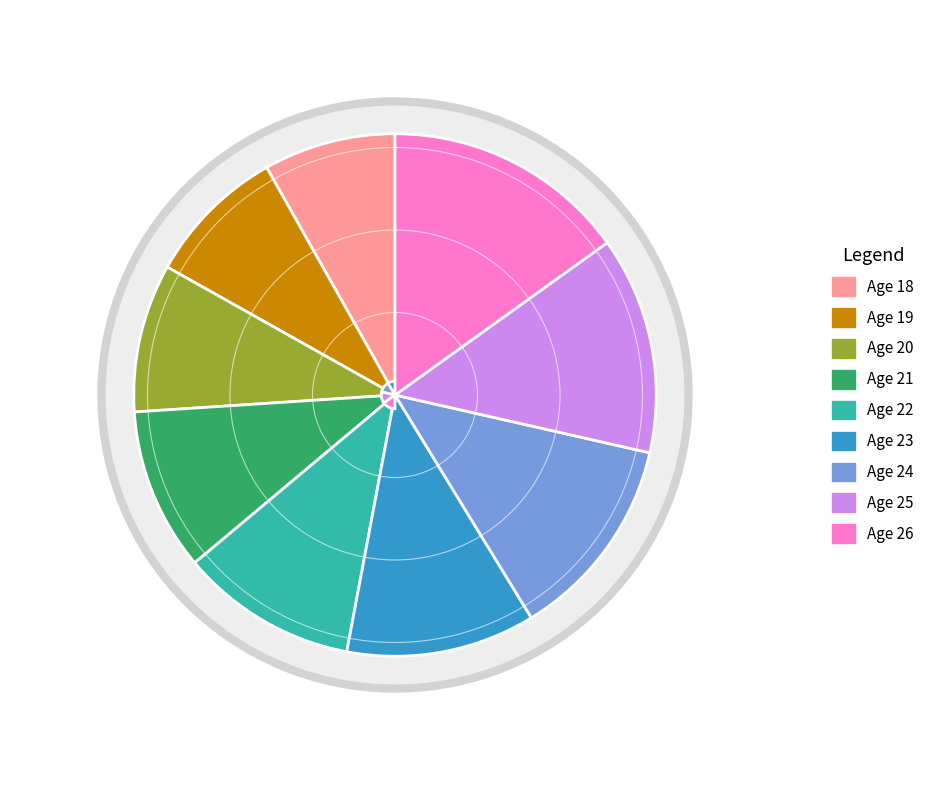

What is the change in value from 20 to 23?

+20